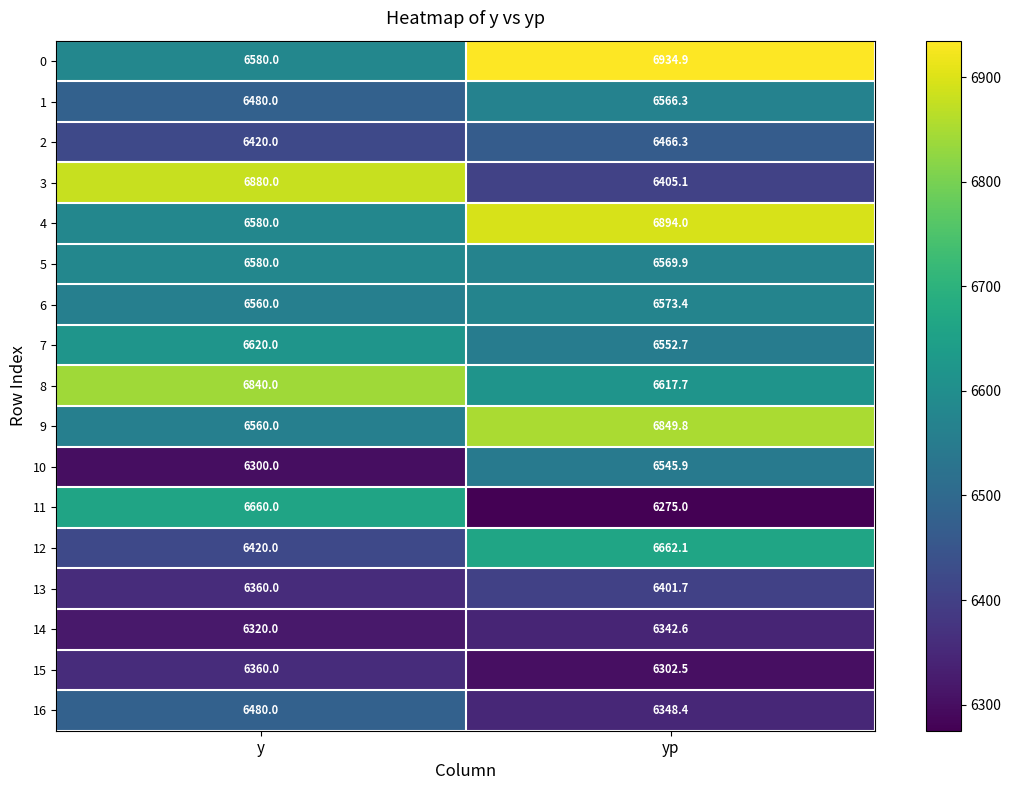

What is the spread (max minus min) of values at yp?

659.9